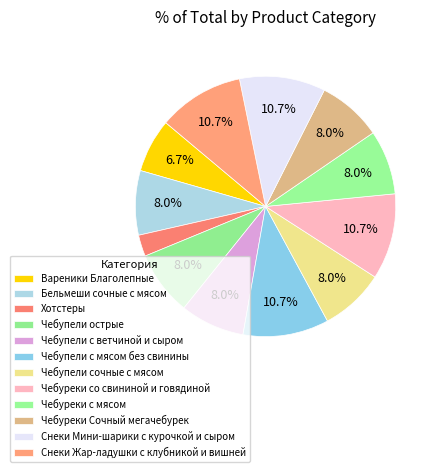

Between Чебупели острые and Чебупели с ветчиной и сыром, which is larger?

Чебупели острые